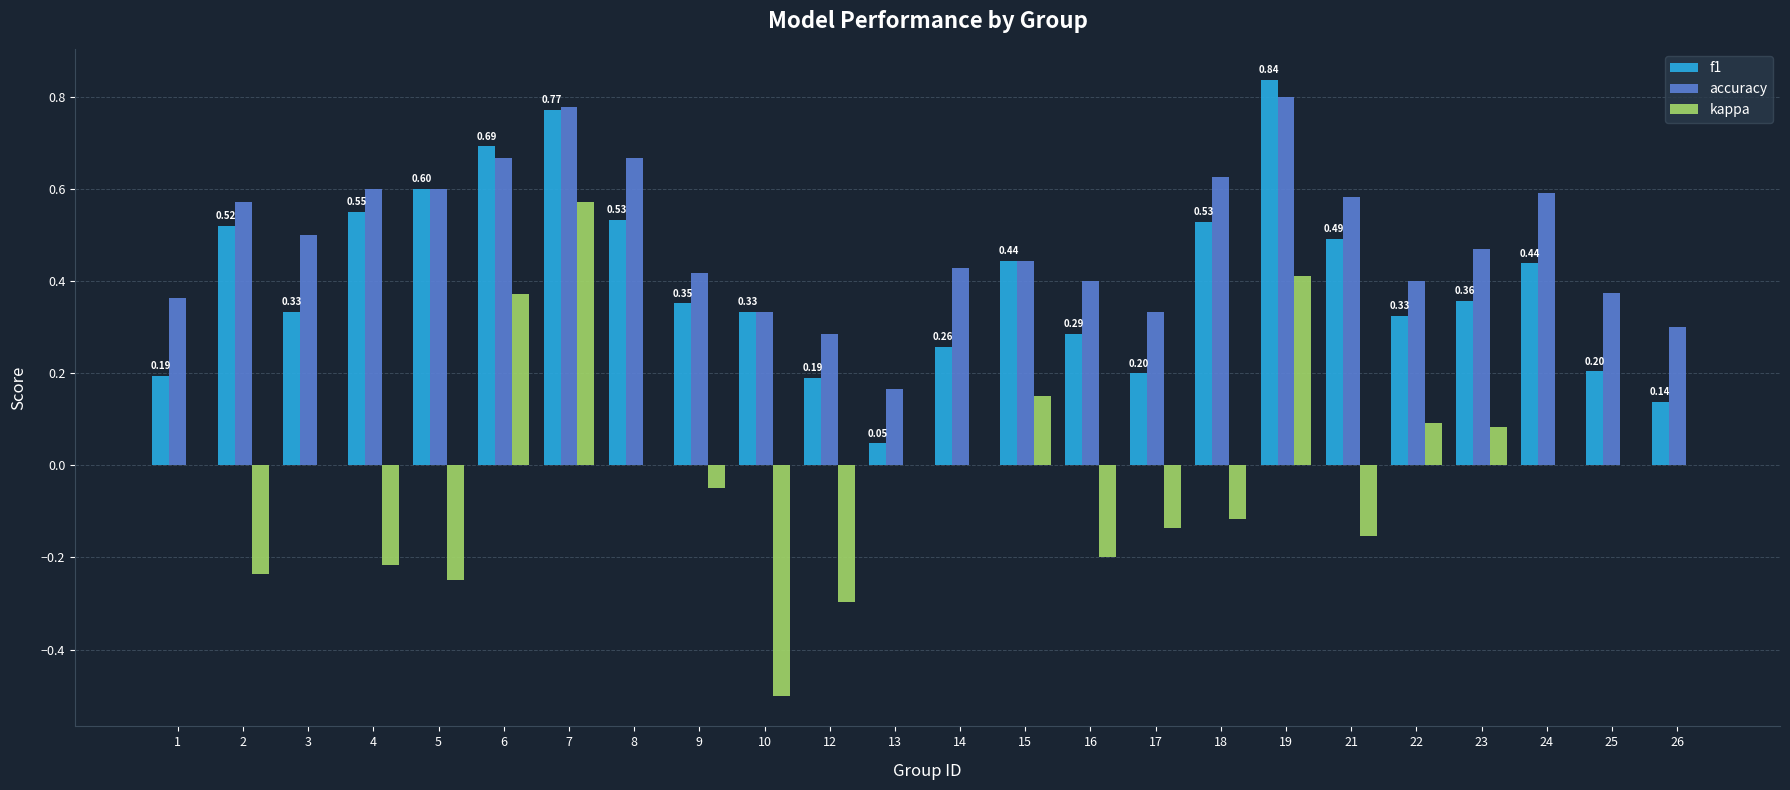

Between 4 and 26, which series saw the biggest shift?

f1